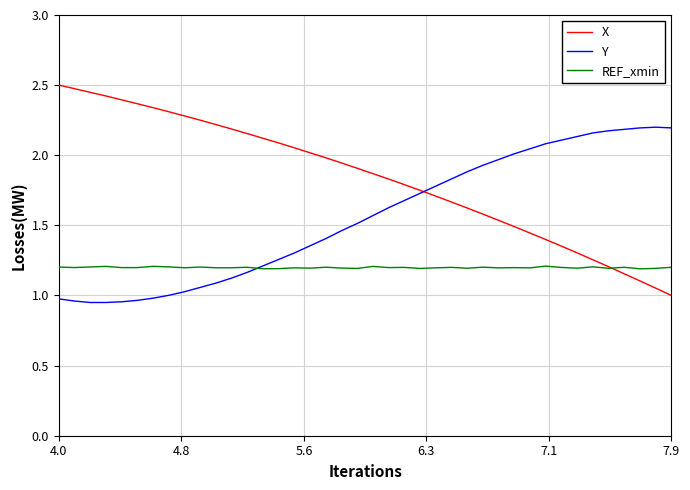

Rank the series by their average value, from highest to lowest.

X, Y, REF_xmin